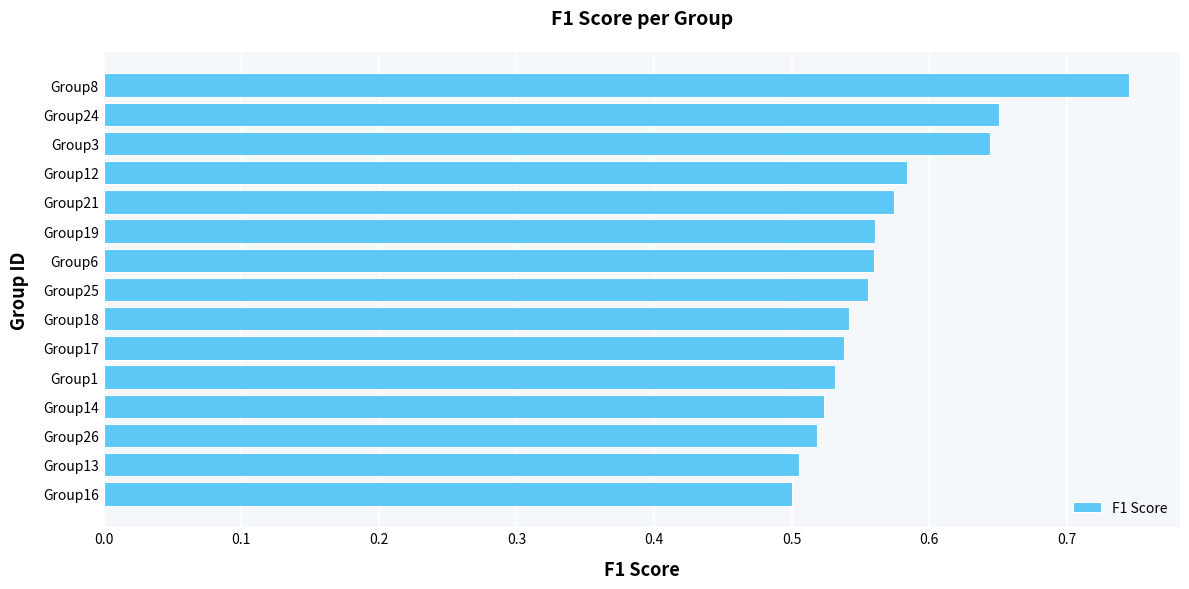

Count the values in the range 0 to 1.

15